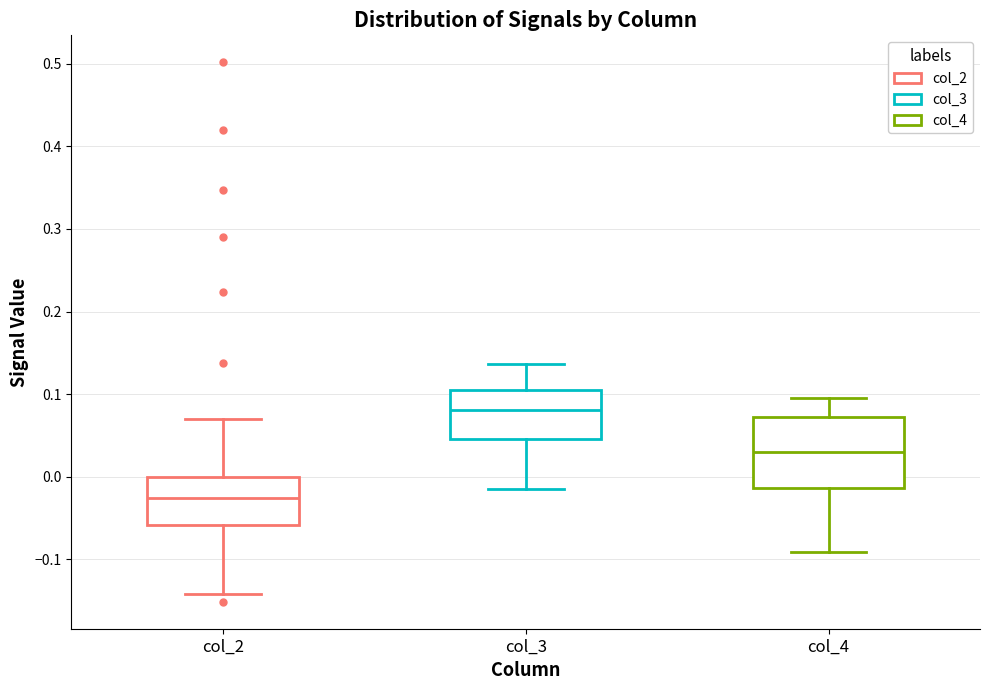

Reading left to right, transcribe this box plot: for each box, give where its median line is, the range the box spans, and where its two whiskers end, as read against the y-axis. The values are not printed on the chart, so give them approximately, as read against the axis.

col_2: median -0.03, box -0.06 to 0.00, whiskers -0.14 to 0.07
col_3: median 0.08, box 0.05 to 0.11, whiskers -0.01 to 0.14
col_4: median 0.03, box -0.01 to 0.07, whiskers -0.09 to 0.10